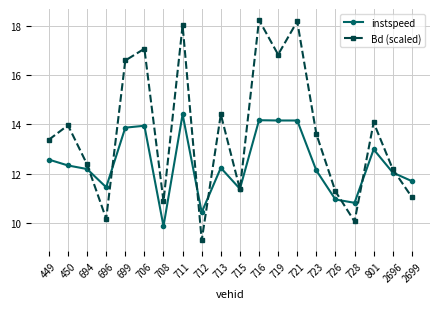

Rank the series at 801 from lowest to highest value.

instspeed, Bd (scaled)